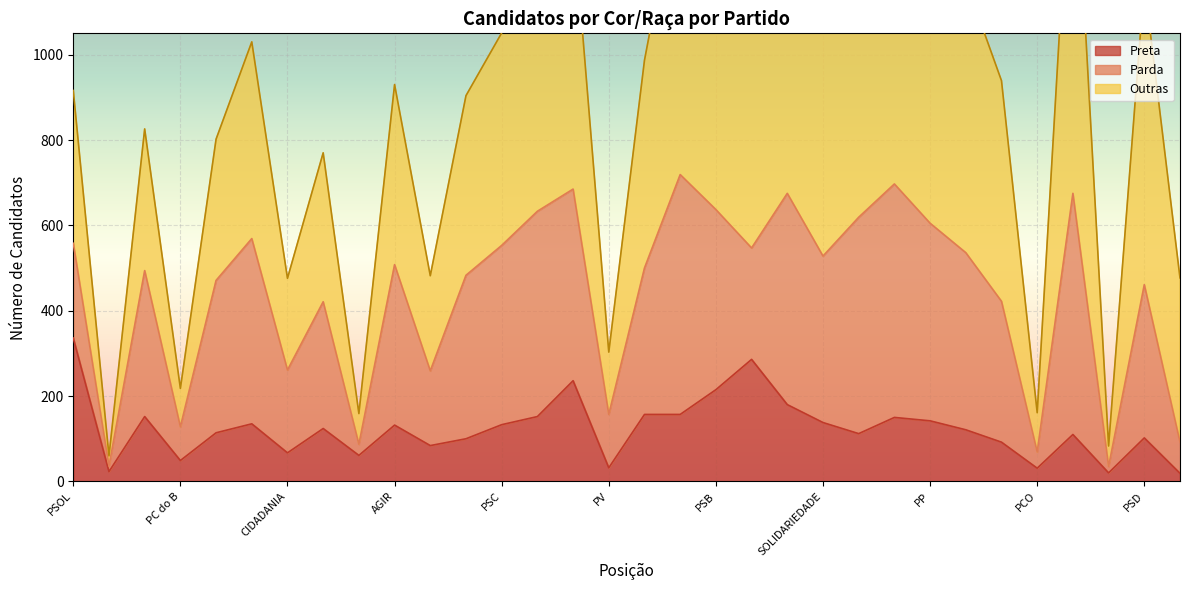

Reading right to left, what are all the values shown in this chart?

Parda: NOVO=73	PSD=359	PCB=15	PL=565	PCO=38	PSDB=330	PODE=415	PP=463	UNIÃO=547	PTB=507	SOLIDARIEDADE=390	MDB=495	PT=261	PSB=422	REPUBLICANOS=562	PROS=343	PV=125	PDT=449	PATRIOTA=481	PSC=420	PRTB=383	REDE=175	AGIR=376	PSTU=26	DC=297	CIDADANIA=194	AVANTE=434	PMN=357	PC do B=79	PMB=342	UP=13	PSOL=222
Preta: NOVO=19	PSD=102	PCB=20	PL=110	PCO=31	PSDB=92	PODE=121	PP=142	UNIÃO=150	PTB=112	SOLIDARIEDADE=138	MDB=180	PT=286	PSB=215	REPUBLICANOS=157	PROS=157	PV=32	PDT=236	PATRIOTA=152	PSC=133	PRTB=100	REDE=84	AGIR=132	PSTU=61	DC=124	CIDADANIA=67	AVANTE=135	PMN=114	PC do B=49	PMB=152	UP=23	PSOL=336
Outras: NOVO=385	PSD=707	PCB=48	PL=915	PCO=92	PSDB=517	PODE=636	PP=720	UNIÃO=801	PTB=681	SOLIDARIEDADE=563	MDB=696	PT=559	PSB=638	REPUBLICANOS=708	PROS=487	PV=146	PDT=637	PATRIOTA=578	PSC=498	PRTB=421	REDE=223	AGIR=422	PSTU=72	DC=349	CIDADANIA=215	AVANTE=461	PMN=331	PC do B=90	PMB=332	UP=24	PSOL=358